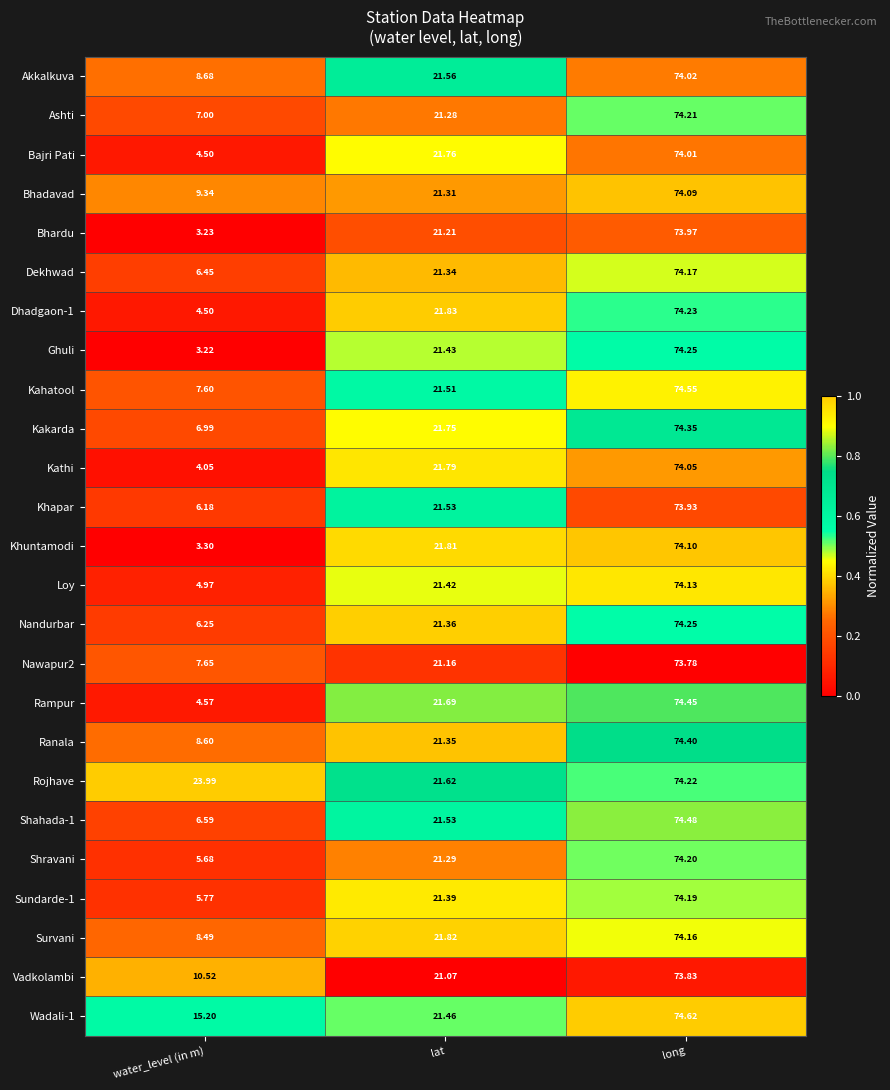

Which series changed the most between water_level (in m) and lat?

Khuntamodi